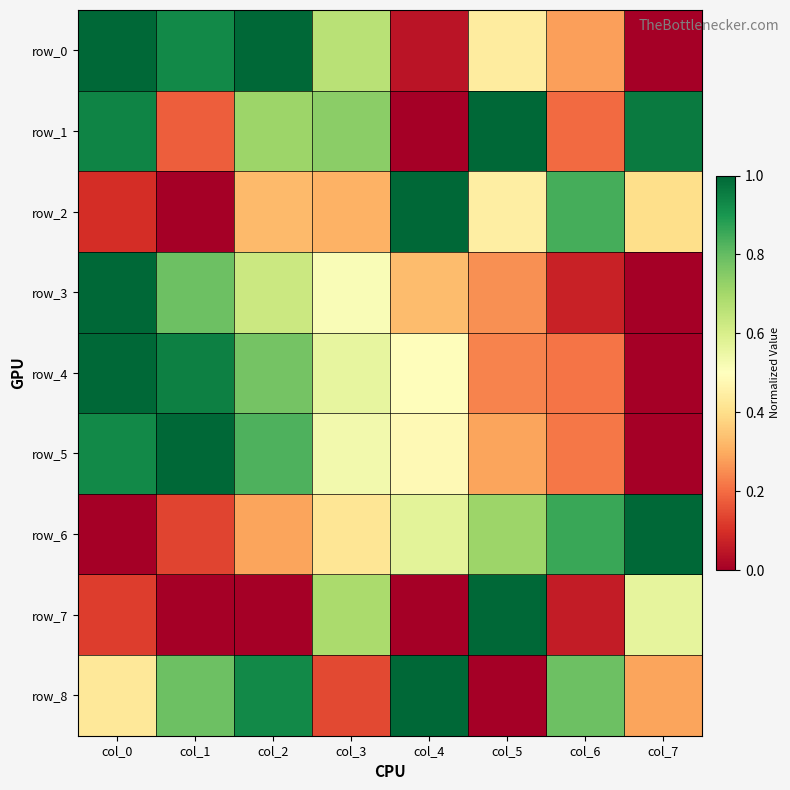

At which label does row_3 reach its minimum?

col_7